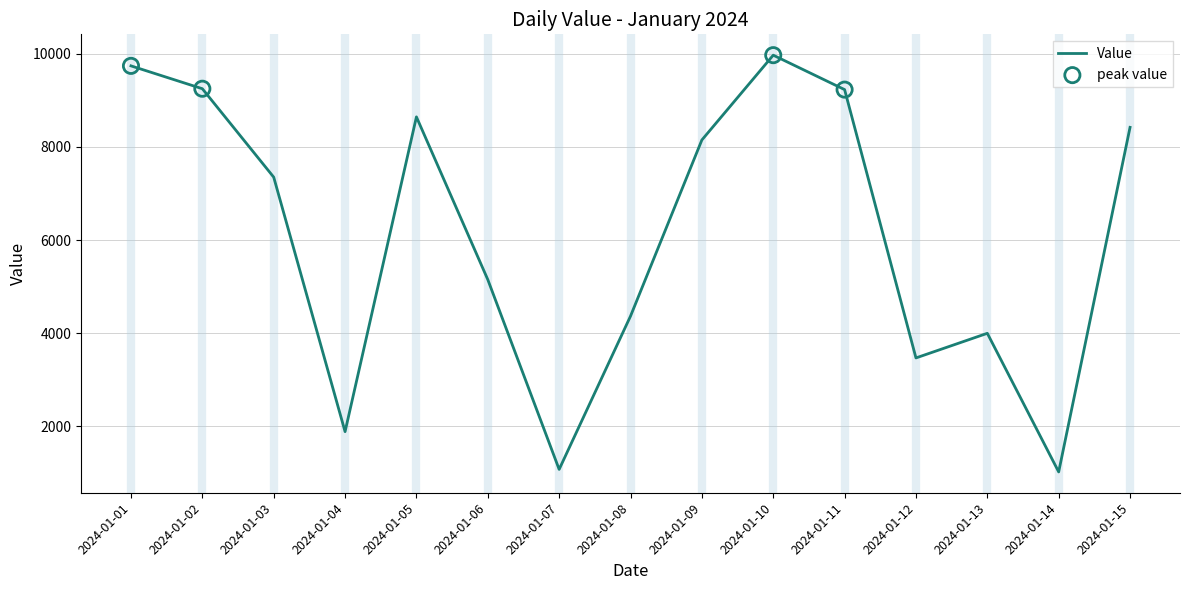

What is the change in value from 2024-01-06 to 2024-01-08?

-785